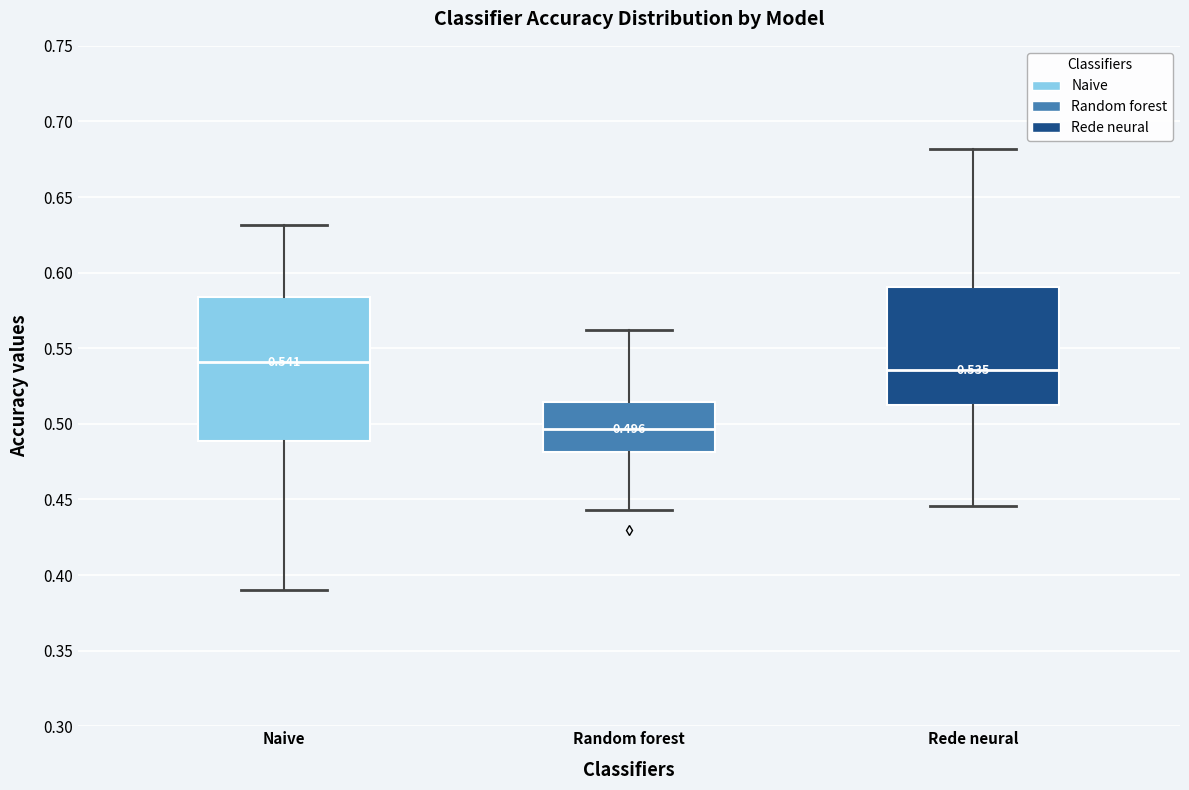

Which box's median line is the highest?

Naive